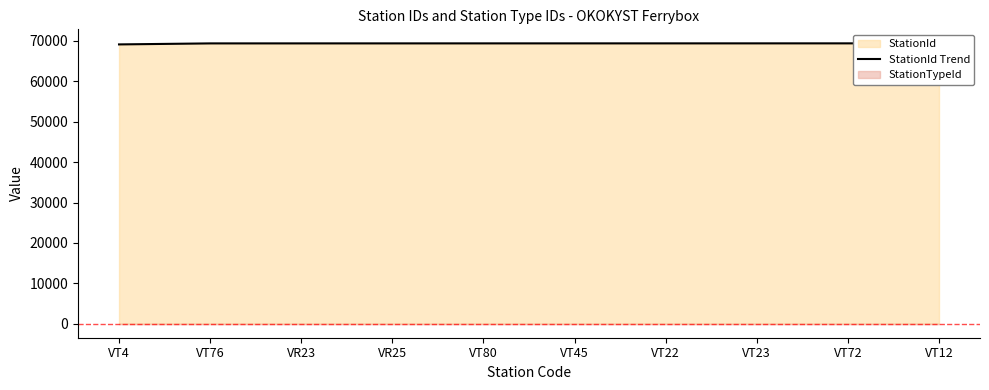

What is the sum of the values at VT72 and VR23?

138798